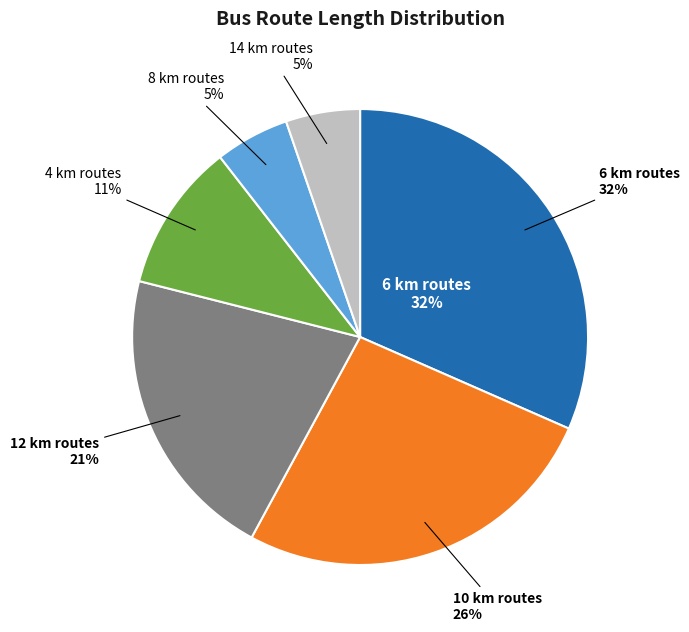

How many slices are in this pie chart?

6